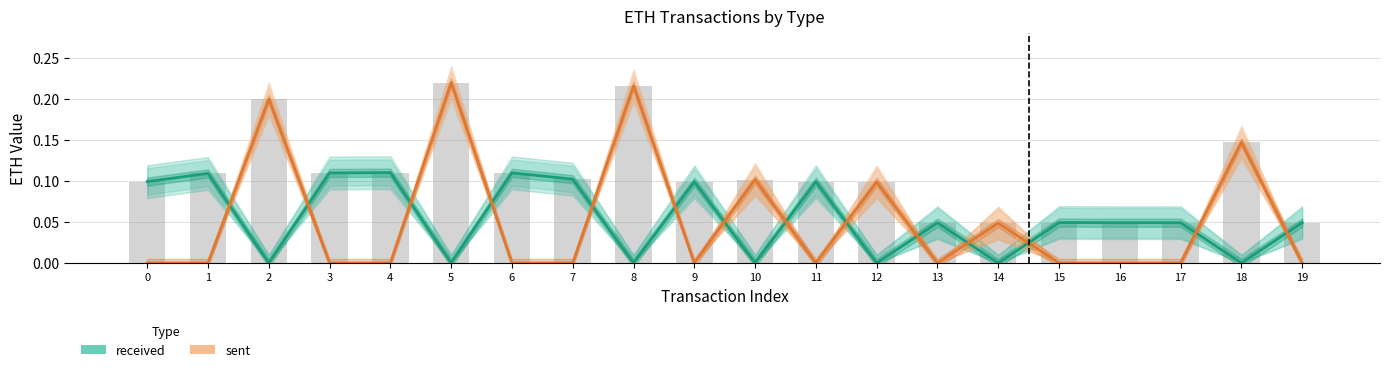

Does the chart contain stacked bars?

No